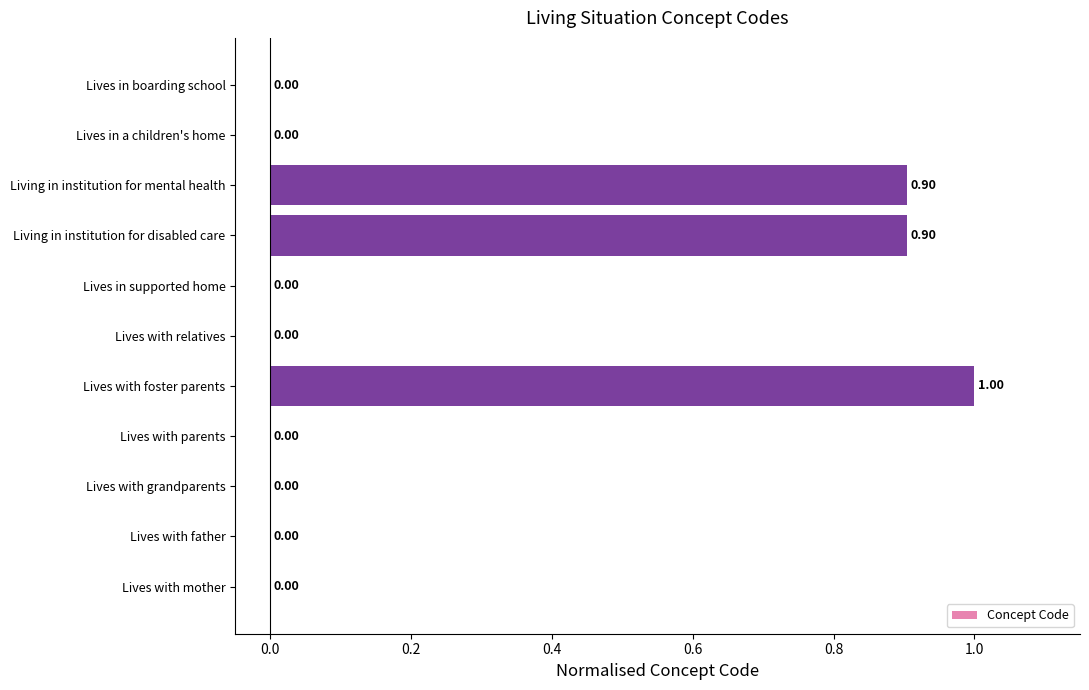

At which category does the chart reach its peak across all series?

Lives with foster parents